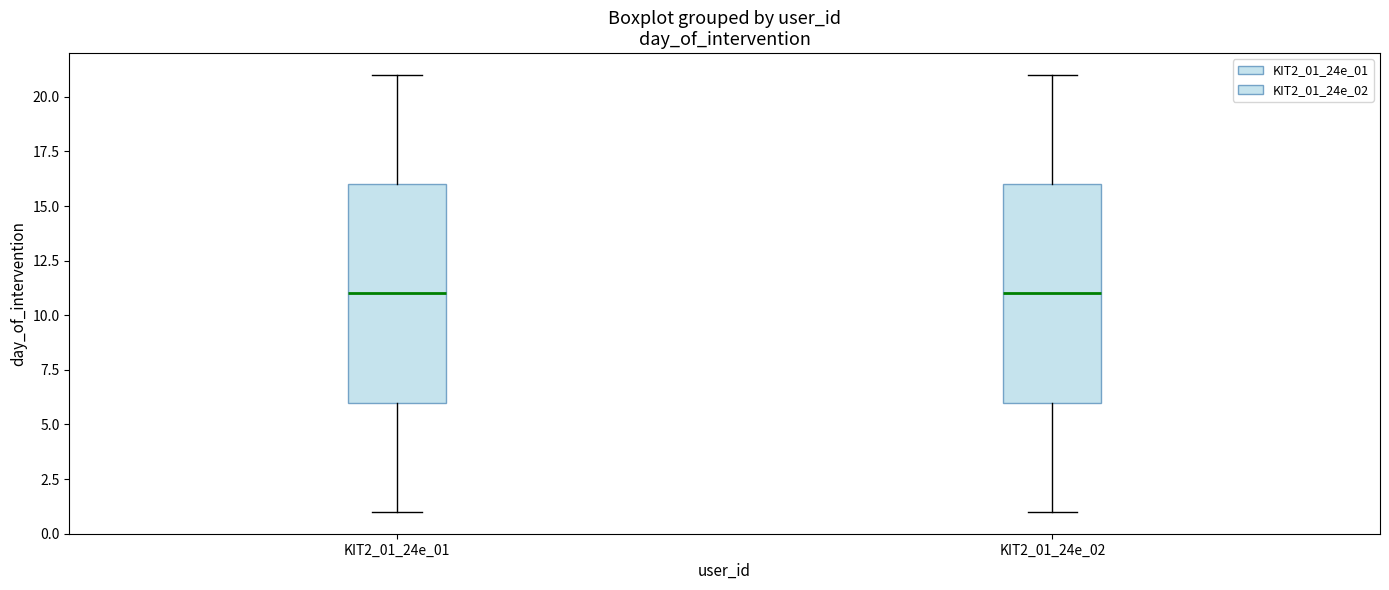

Reading left to right, transcribe this box plot: for each box, give where its median line is, the range the box spans, and where its two whiskers end, as read against the y-axis. The values are not printed on the chart, so give them approximately, as read against the axis.

KIT2_01_24e_01: median 11, box 6 to 16, whiskers 1 to 21
KIT2_01_24e_02: median 11, box 6 to 16, whiskers 1 to 21